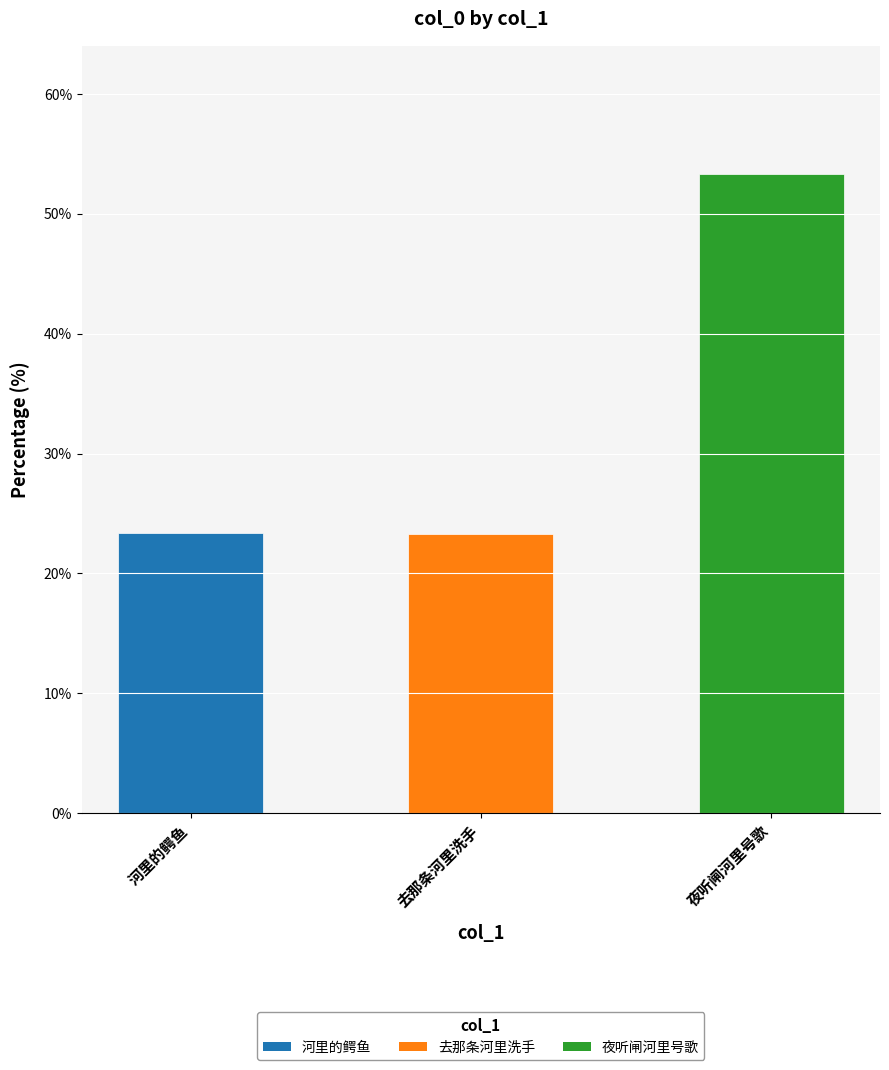

What is the label of the 3rd bar from the left?

夜听闸河里号歌